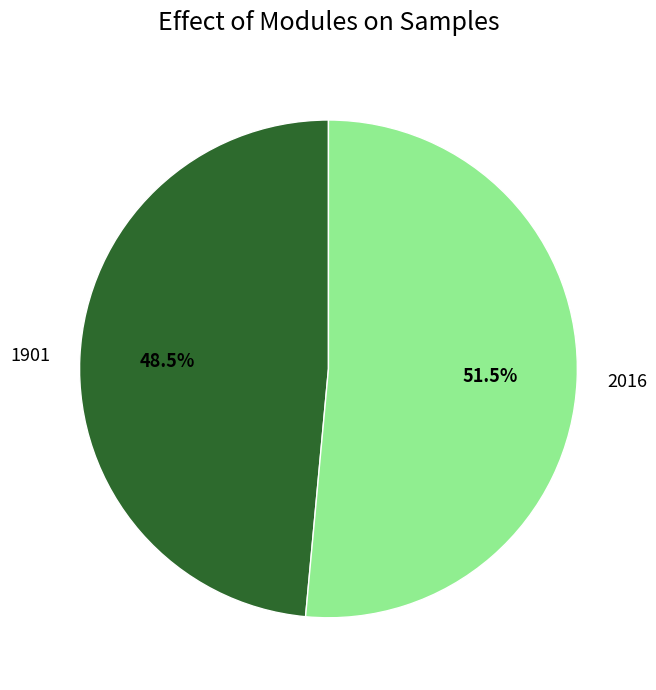

Which has a higher value, 1901 or 2016?

2016